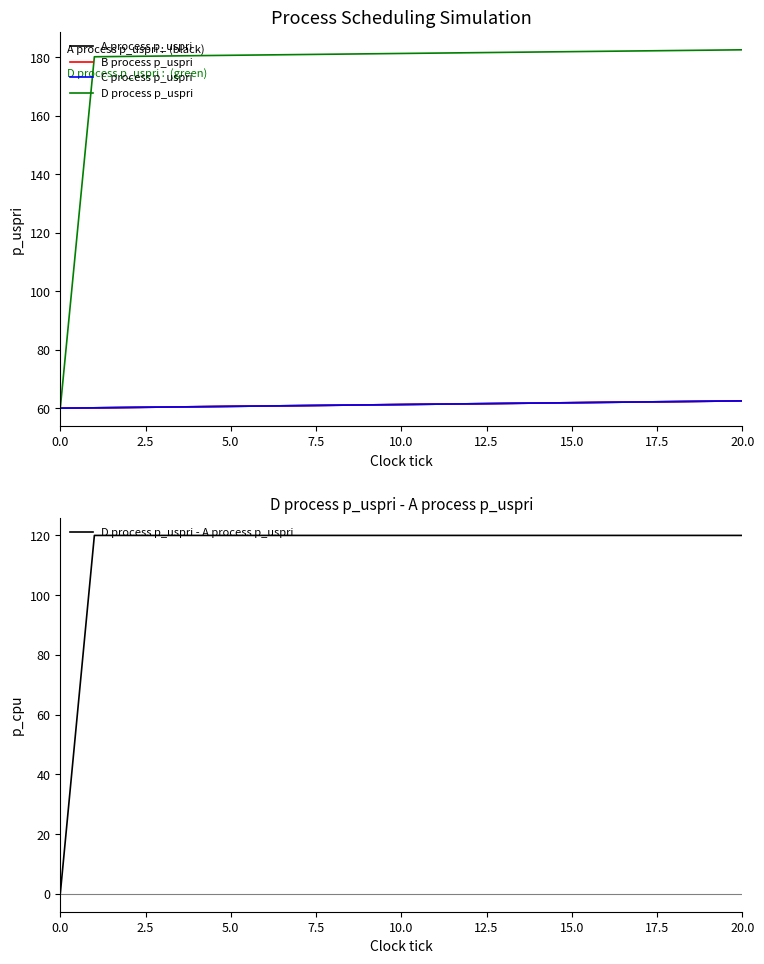

Which series has the largest total across all categories?

D process p_uspri